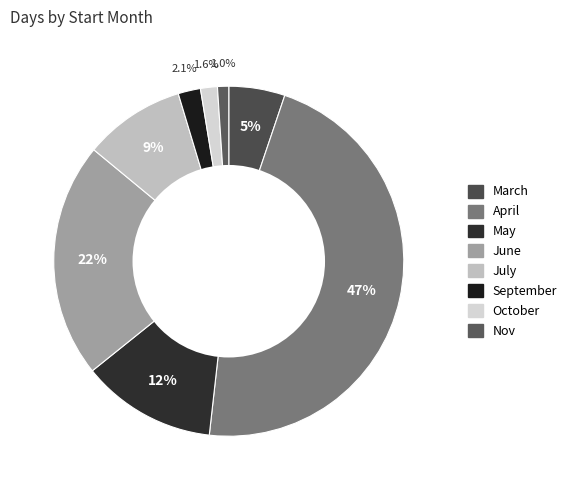

Count the number of slices in the pie.

8